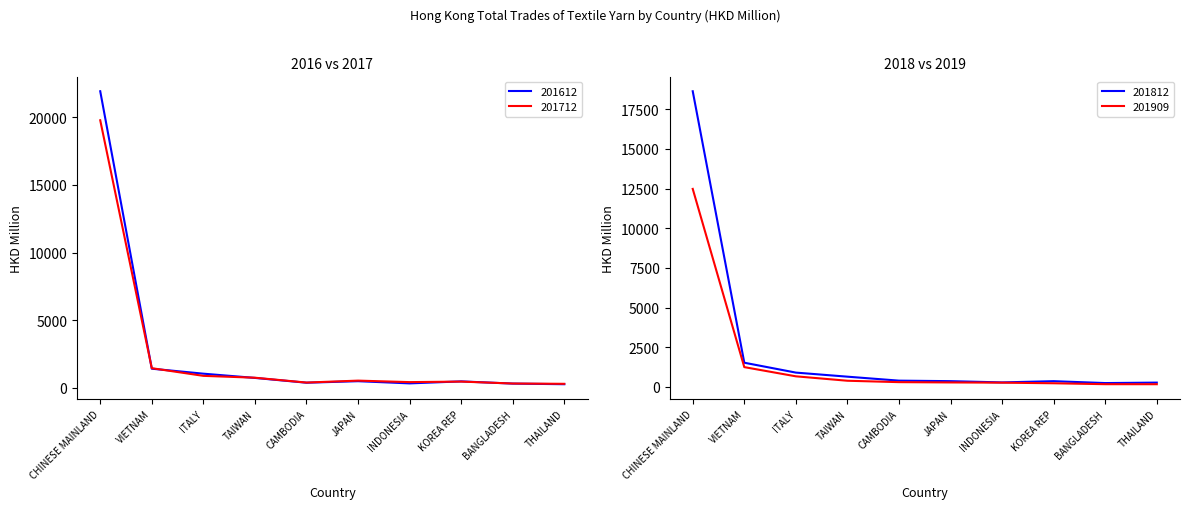

How many values in the 201712 series are below 521?

5